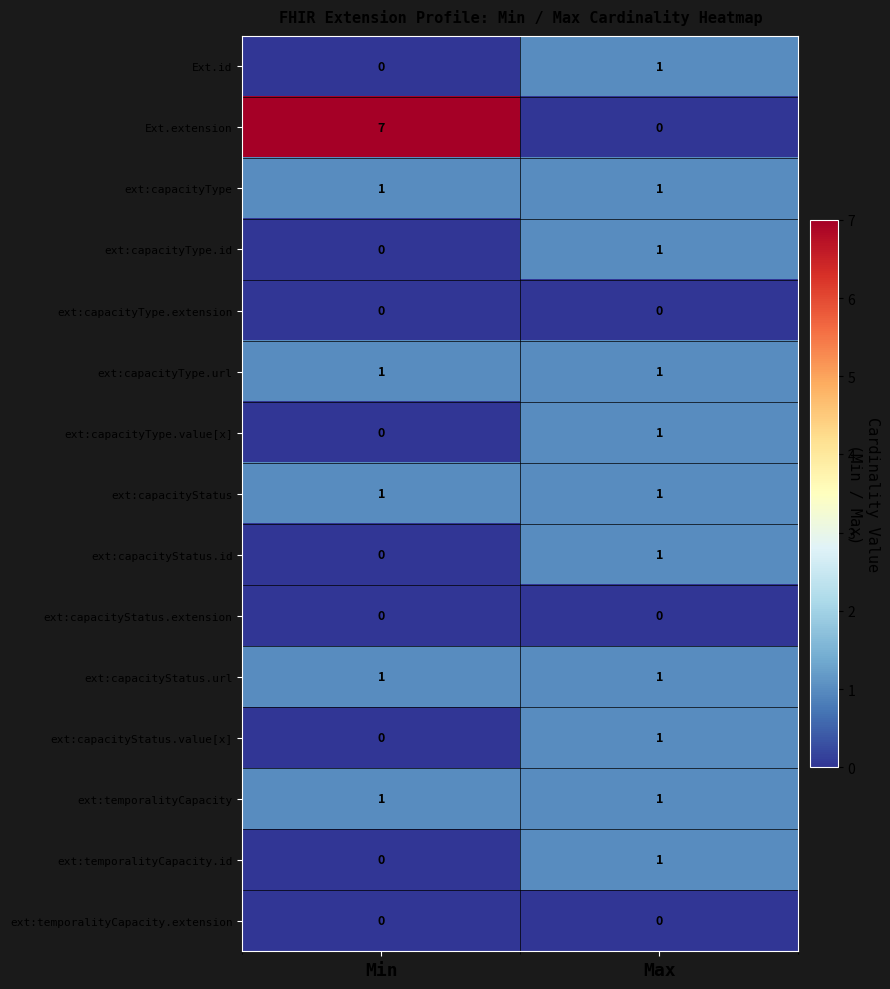

Reading left to right, what are all the values shown in this chart?

Ext.id: 0	1
Ext.extension: 7	0
ext:capacityType: 1	1
ext:capacityType.id: 0	1
ext:capacityType.extension: 0	0
ext:capacityType.url: 1	1
ext:capacityType.value[x]: 0	1
ext:capacityStatus: 1	1
ext:capacityStatus.id: 0	1
ext:capacityStatus.extension: 0	0
ext:capacityStatus.url: 1	1
ext:capacityStatus.value[x]: 0	1
ext:temporalityCapacity: 1	1
ext:temporalityCapacity.id: 0	1
ext:temporalityCapacity.extension: 0	0